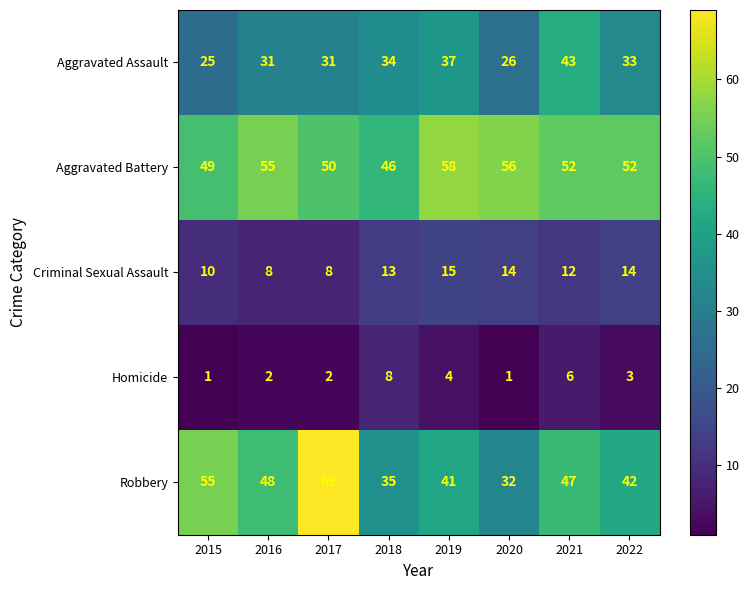

List the series in order of their peak value, highest first.

Robbery, Aggravated Battery, Aggravated Assault, Criminal Sexual Assault, Homicide